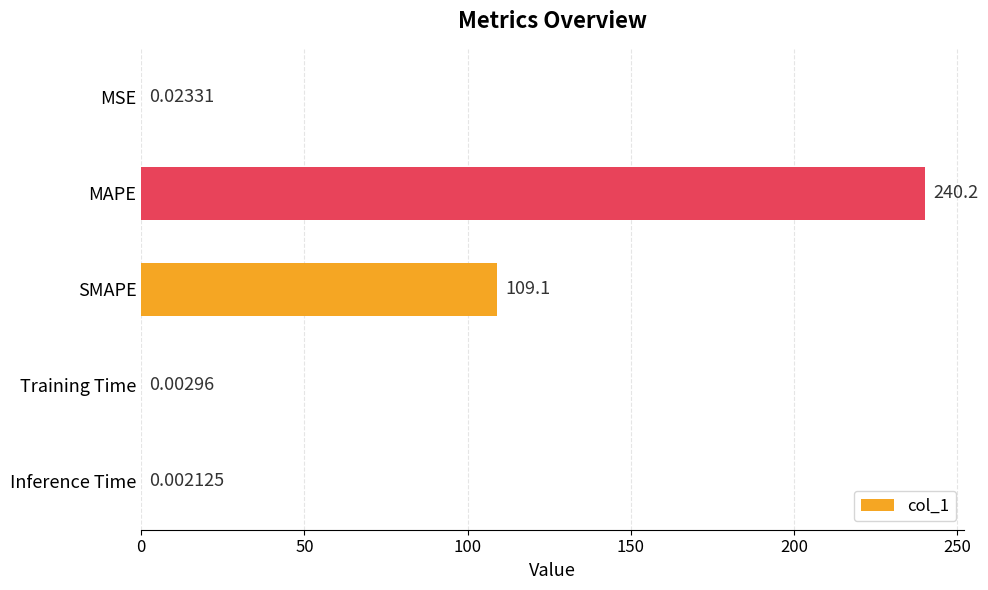

What is the average value?

69.9